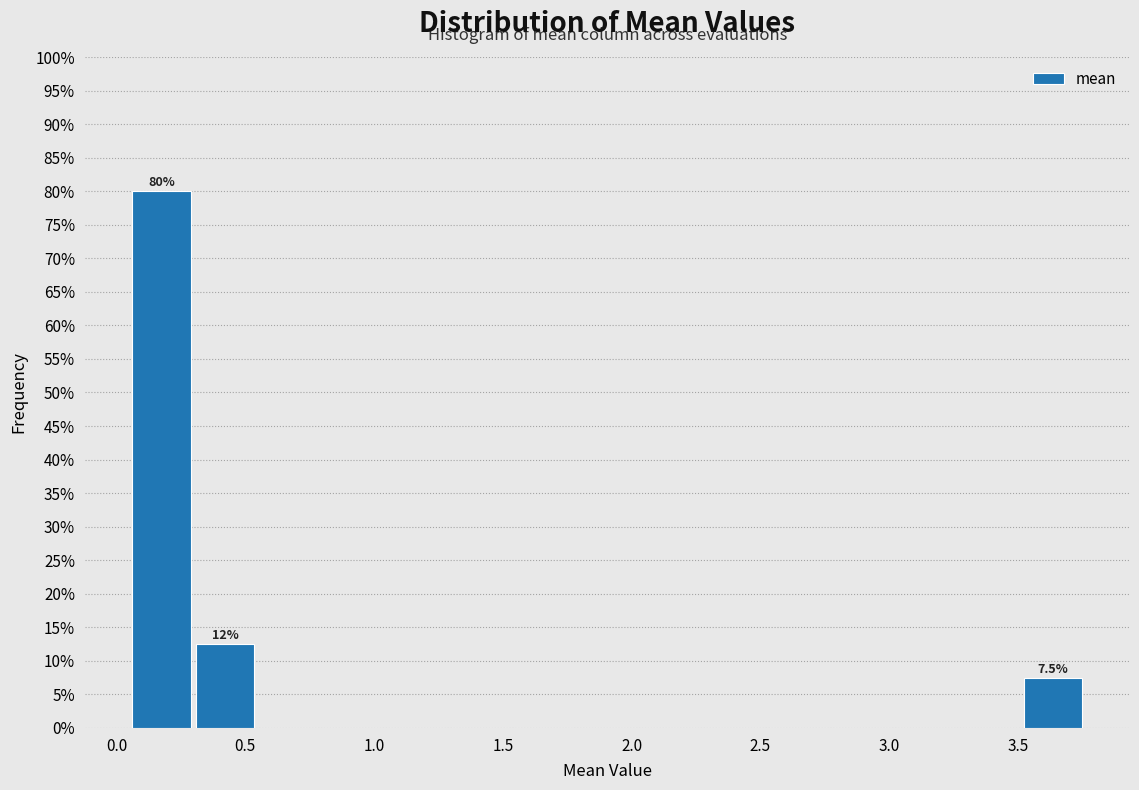

Which range on the x-axis has the tallest bar?

0.05 to 0.30